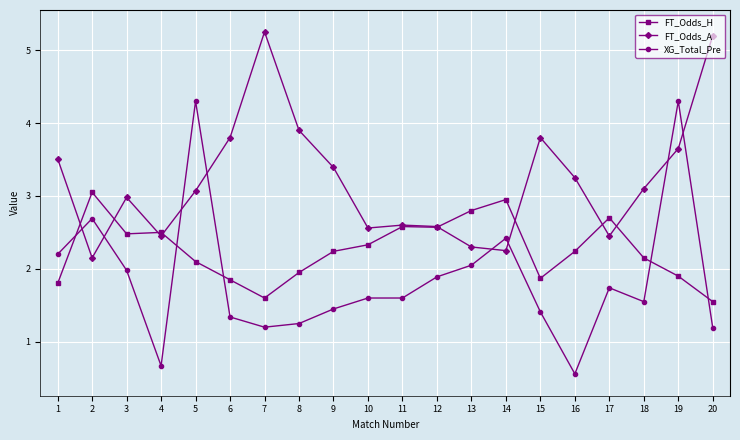

What is the value of the FT_Odds_A point at the 10th from the left?

2.6